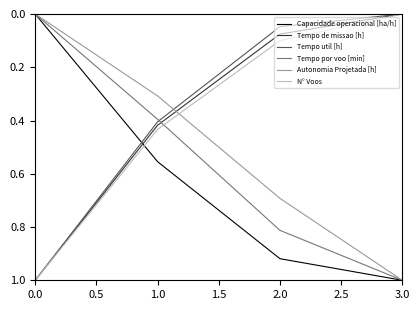

What is the difference between the highest and lowest values at 0.0?

1.0